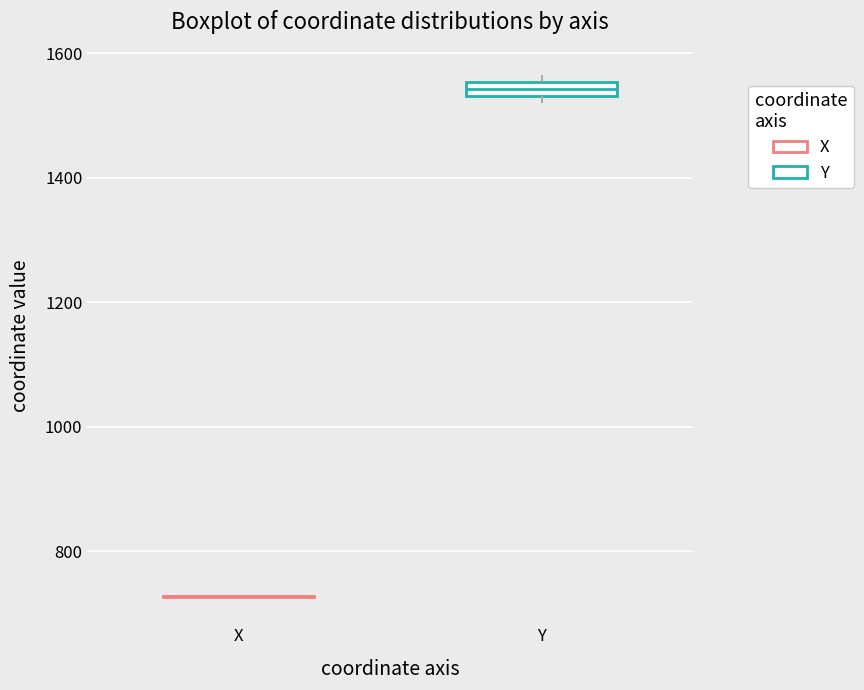

Which box is the tallest, from its lower edge to its upper edge?

Y